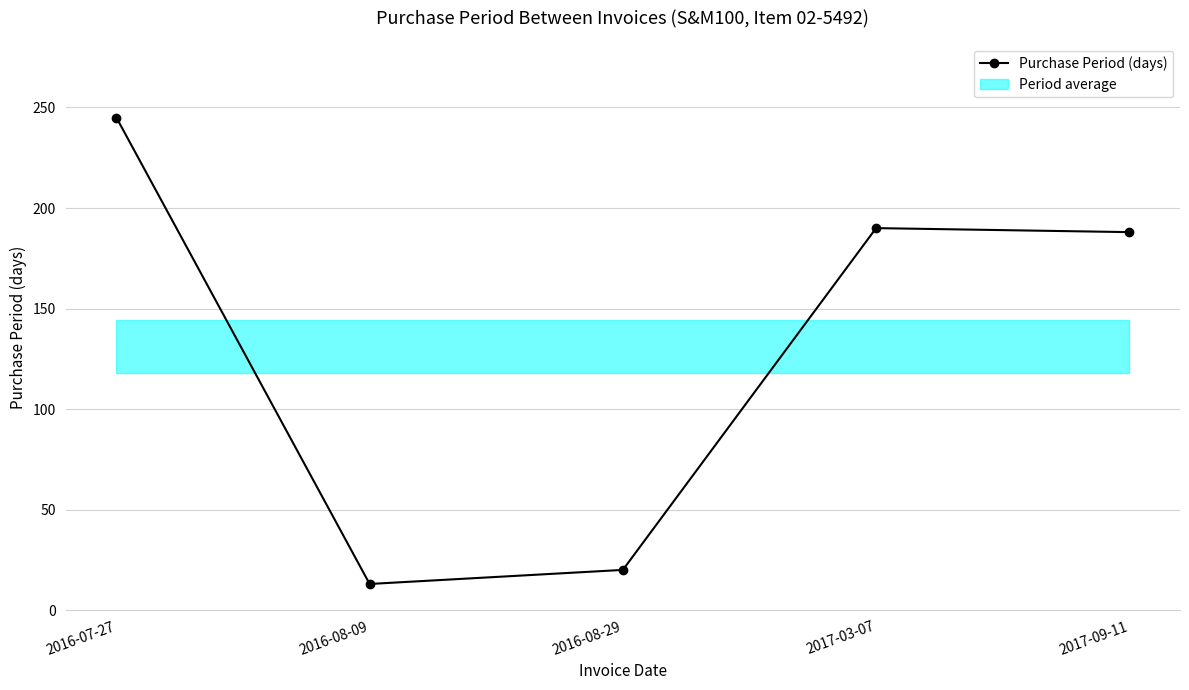

Reading right to left, list all the values displayed in this chart.

2017-09-11=188	2017-03-07=190	2016-08-29=20	2016-08-09=13	2016-07-27=245